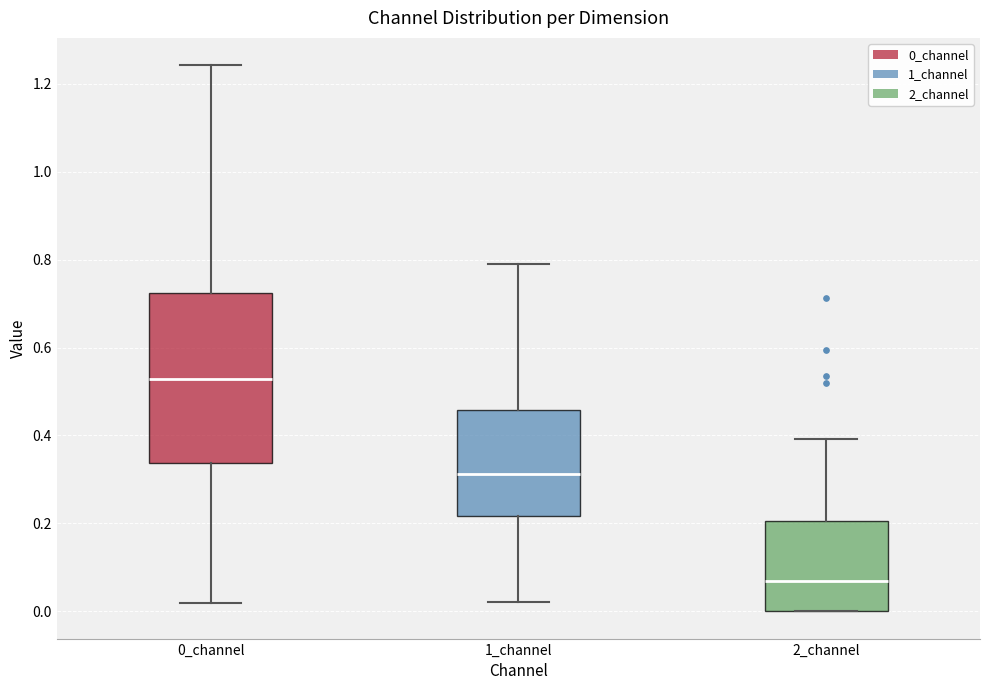

Reading left to right, transcribe this box plot: for each box, give where its median line is, the range the box spans, and where its two whiskers end, as read against the y-axis. The values are not printed on the chart, so give them approximately, as read against the axis.

0_channel: median 0.52, box 0.34 to 0.72, whiskers 0.02 to 1.24
1_channel: median 0.32, box 0.22 to 0.46, whiskers 0.02 to 0.80
2_channel: median 0.06, box 0.00 to 0.20, whiskers 0.00 to 0.40